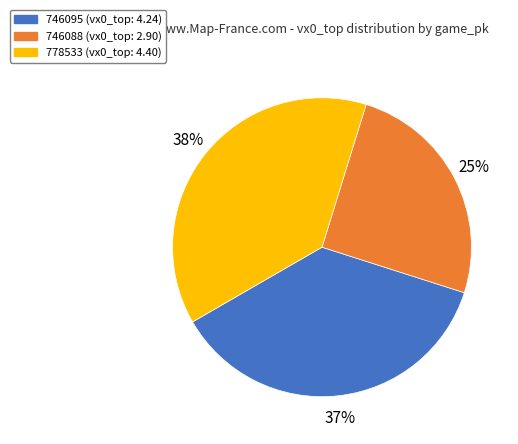

How many segments does this pie chart have?

3